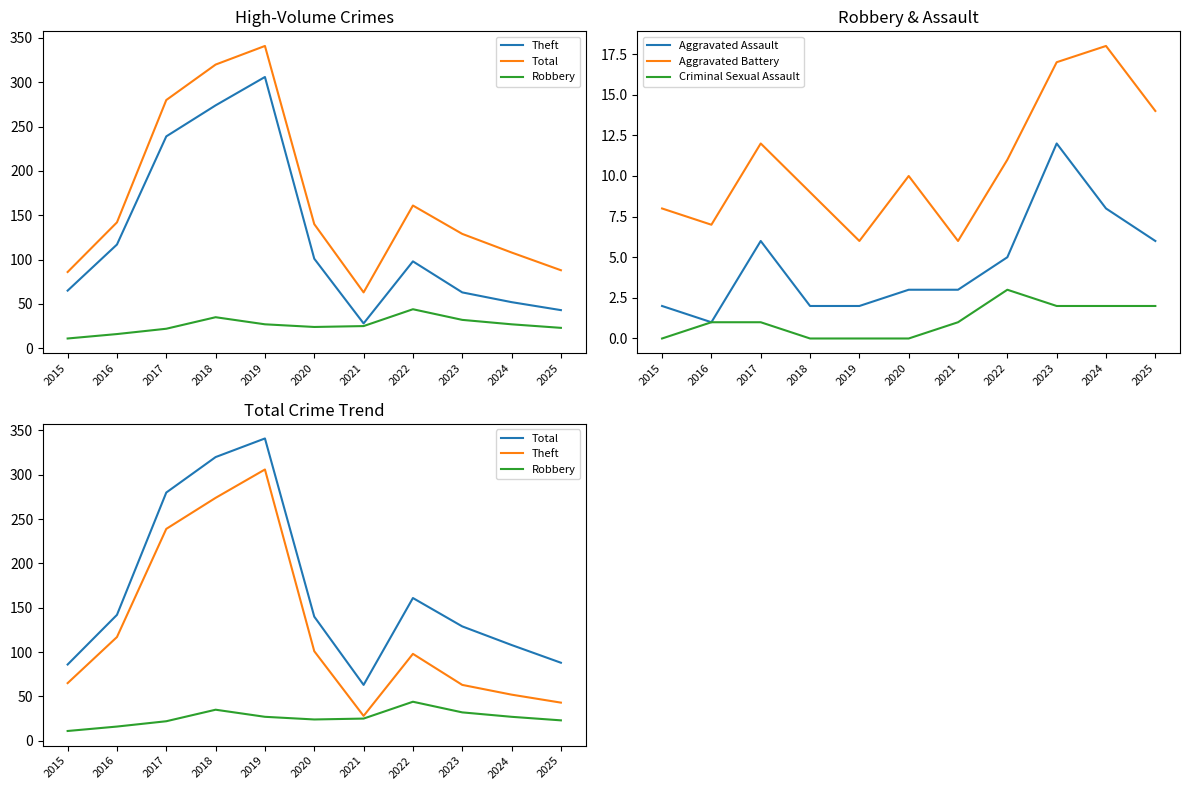

Reading left to right, what are all the values shown in this chart?

Theft: 65	117	239	274	306	101	28	98	63	52	43
Total: 86	142	280	320	341	140	63	161	129	108	88
Robbery: 11	16	22	35	27	24	25	44	32	27	23
Aggravated Assault: 2	1	6	2	2	3	3	5	12	8	6
Aggravated Battery: 8	7	12	9	6	10	6	11	17	18	14
Criminal Sexual Assault: 0	1	1	0	0	0	1	3	2	2	2